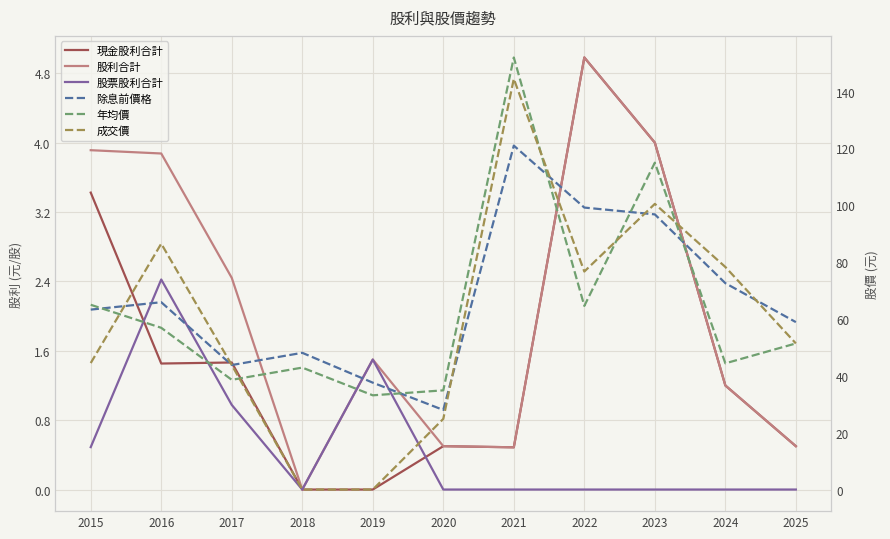

True or false: 除息前價格 and 股利合計 cross at least once.

False